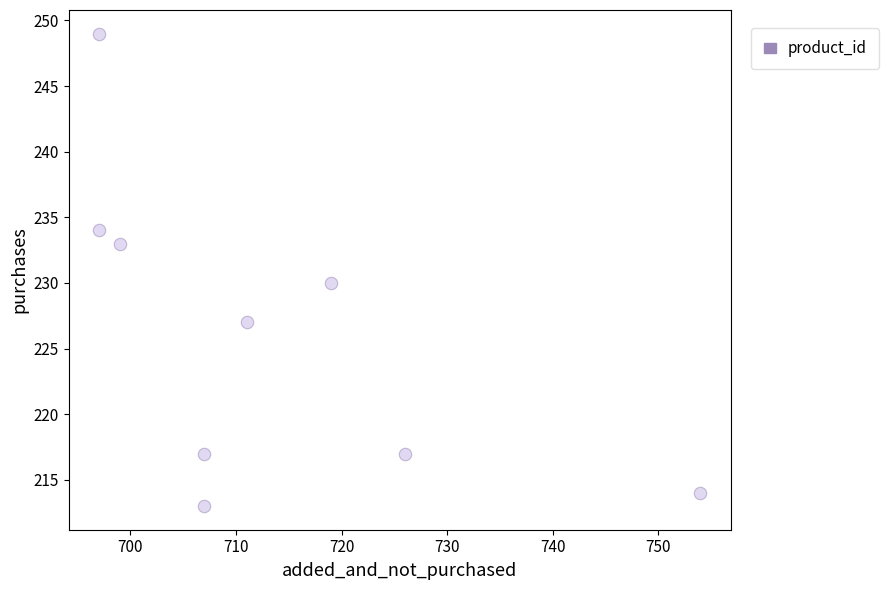

What Y value in the scatter plot is closest to 231?

230